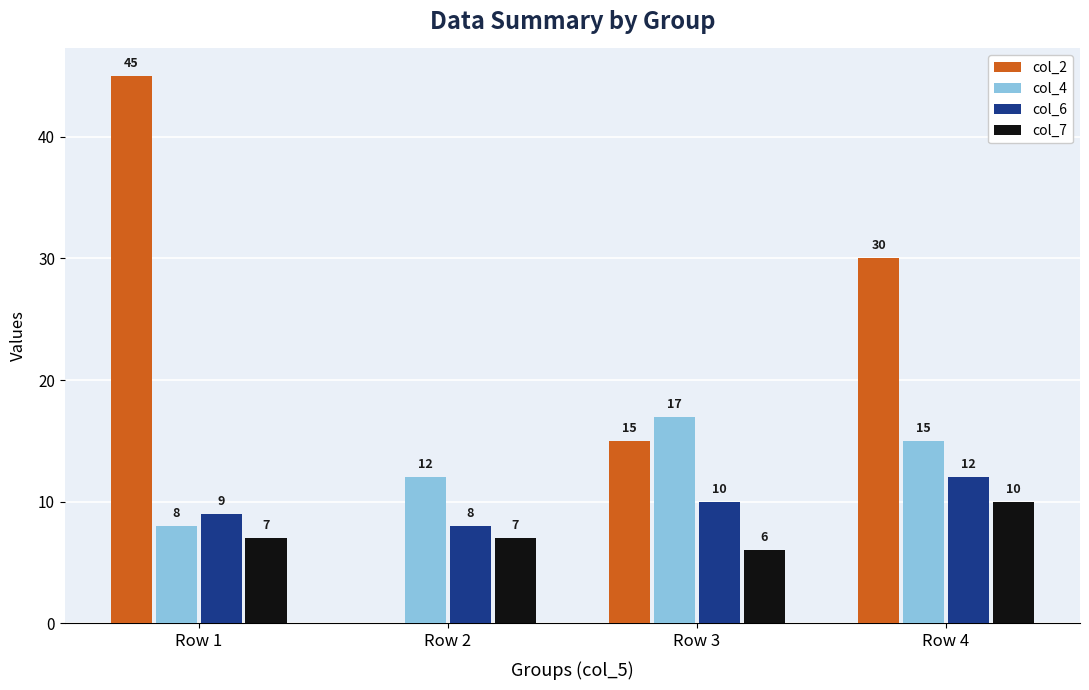

What are all the series names shown in the legend?

col_2, col_4, col_6, col_7